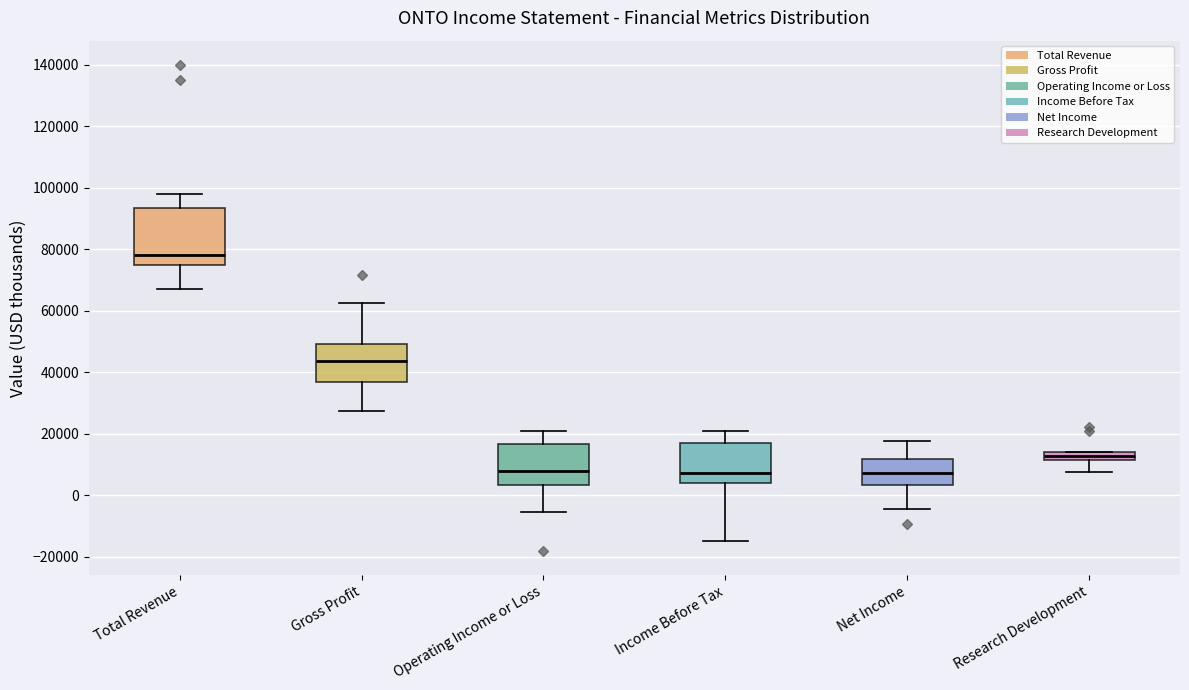

Where does the lower whisker of the box for Net Income end on the y-axis? The values are not printed on the chart, so give them approximately, as read against the axis.

-4000